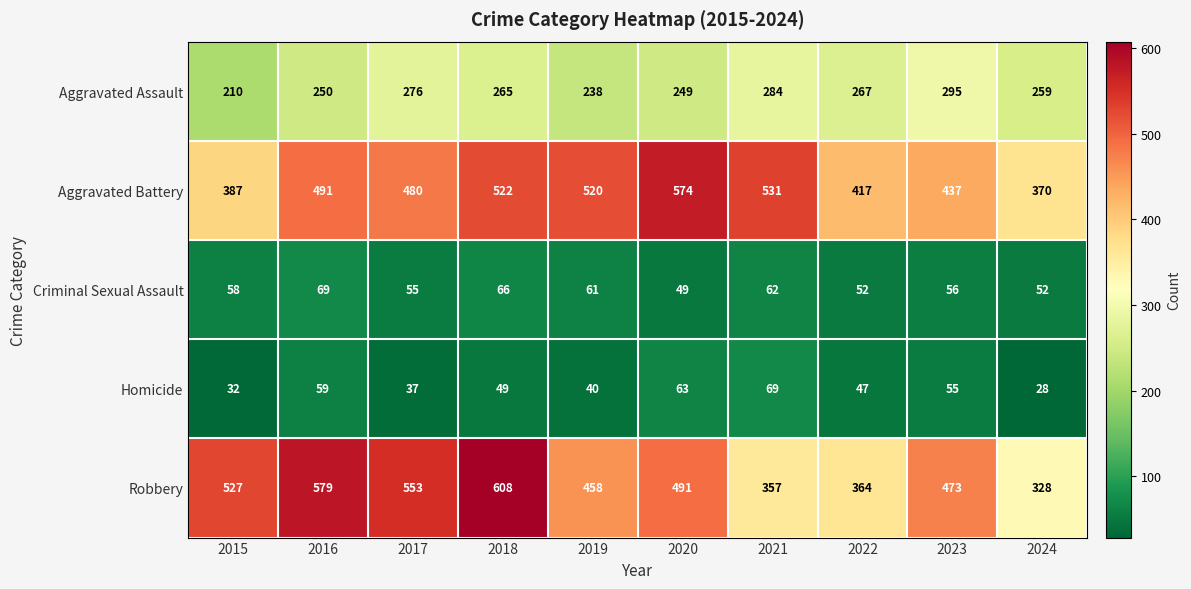

At how many categories does at least one series exceed 369?

10